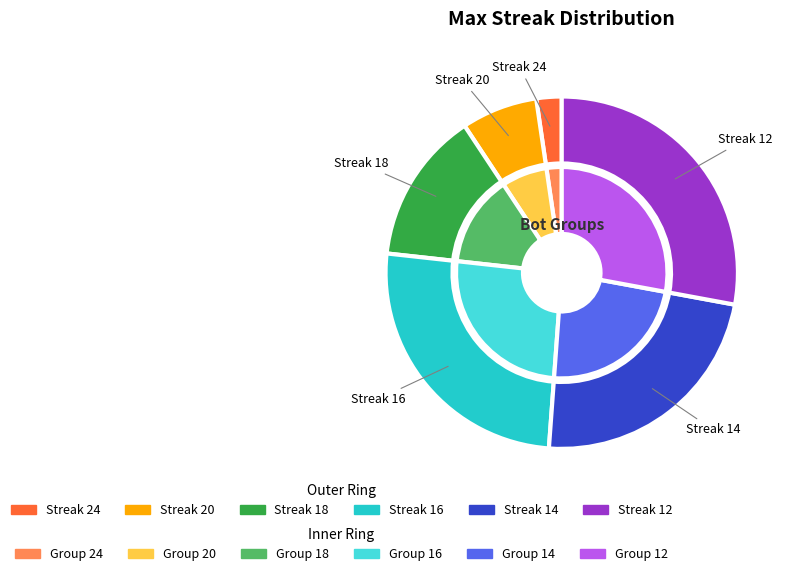

How many segments does this pie chart have?

6